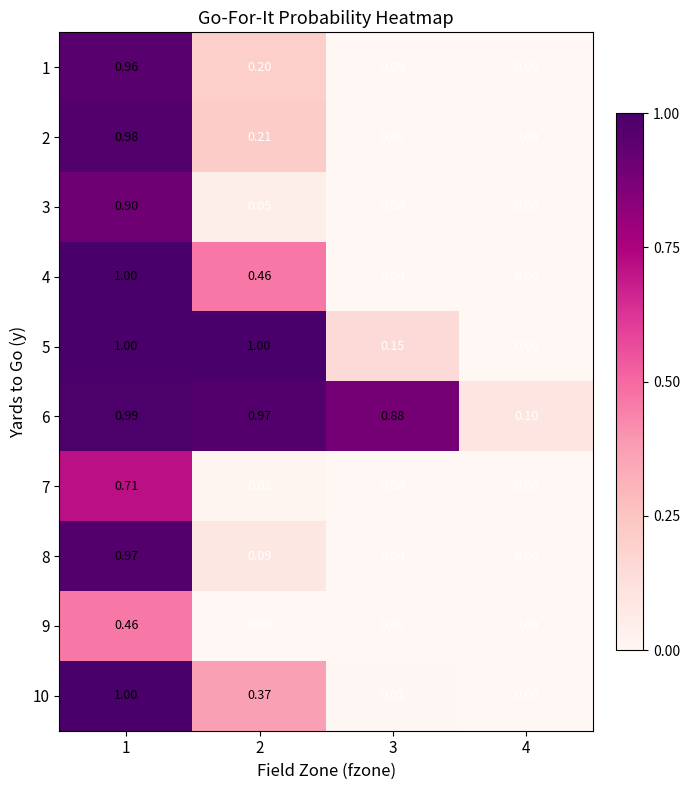

Which series changed the most between 1 and 4?

5